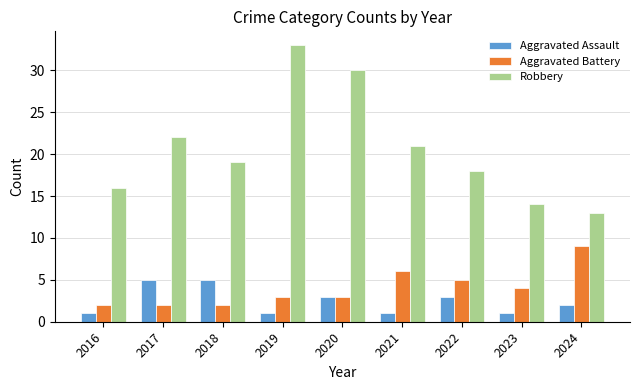

Which series has the largest range (max minus min)?

Robbery